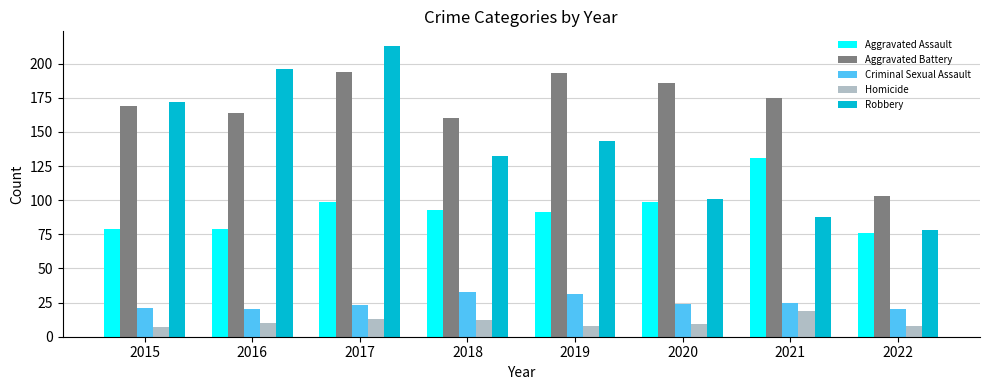

Which series has the largest total across all categories?

Aggravated Battery